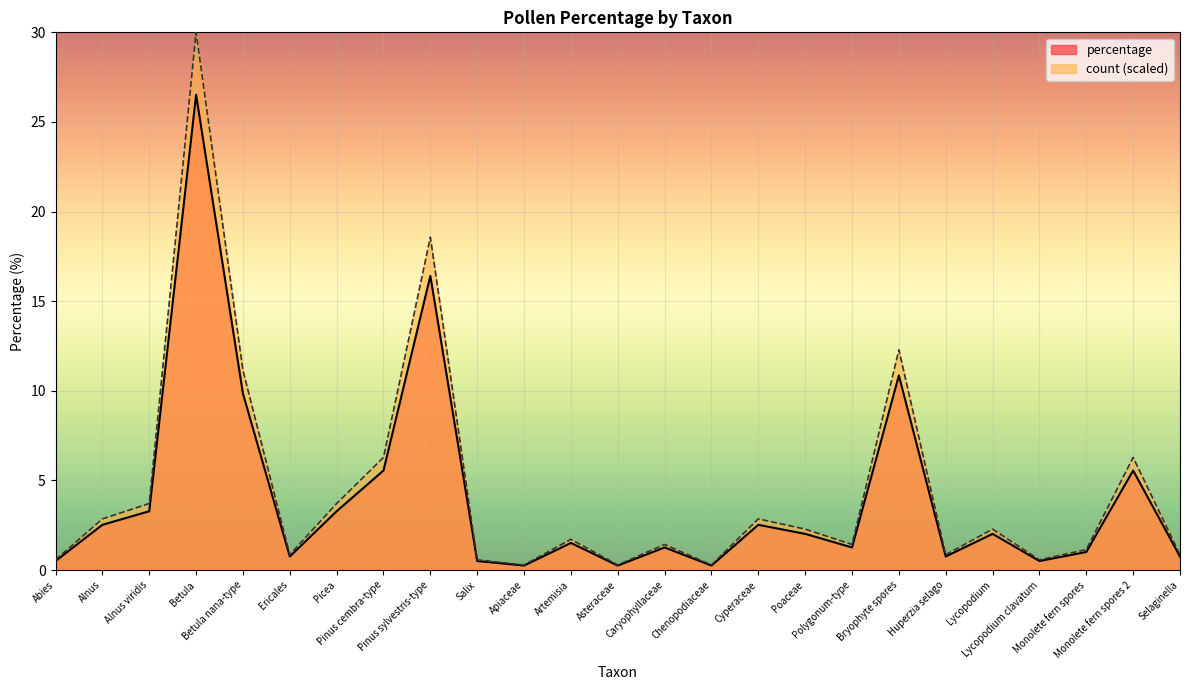

What are all the series names shown in the legend?

percentage, count (scaled)